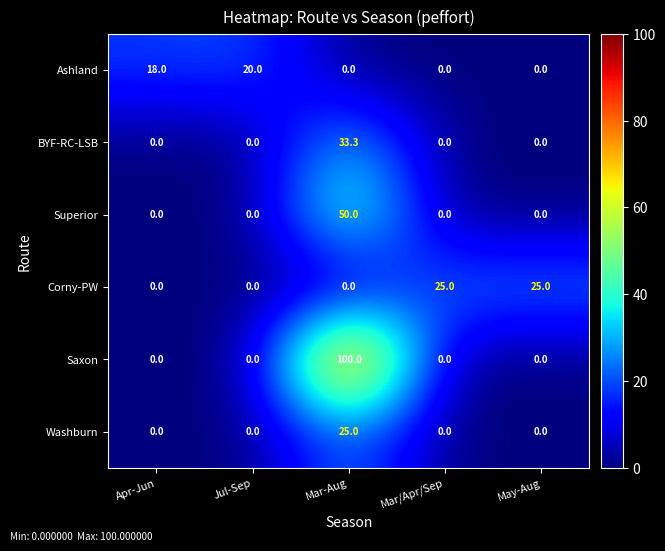

Which category has the highest value across all series?

Mar-Aug